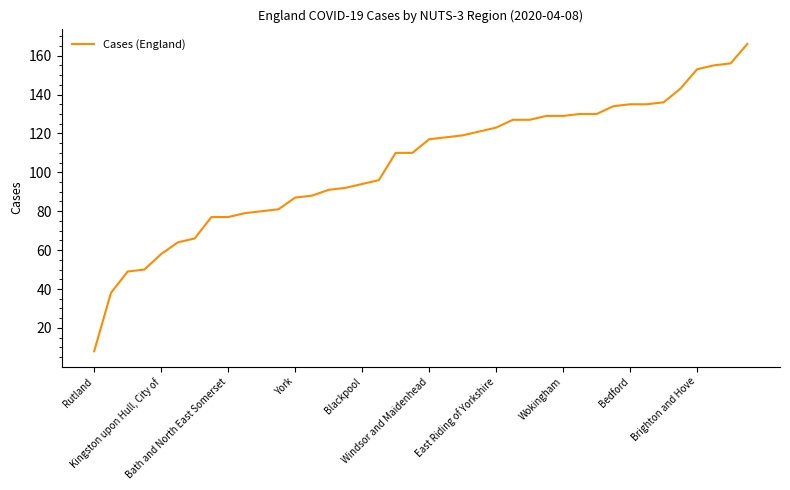

How many lines are shown in the chart?

1